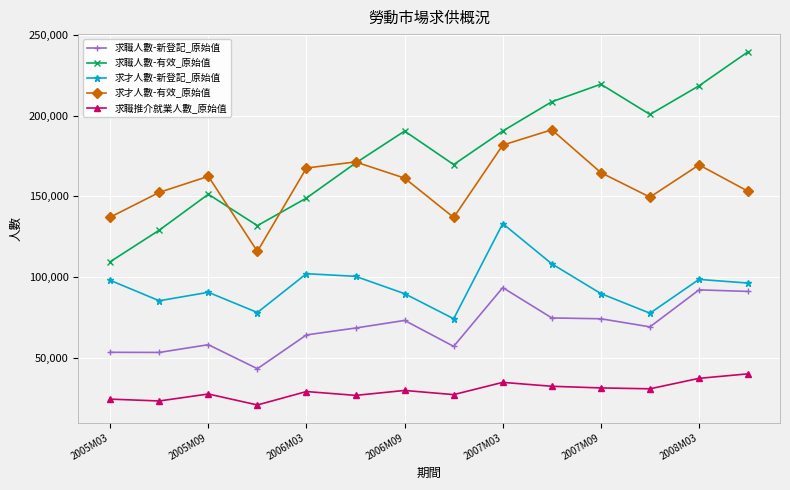

True or false: 求才人數-新登記_原始值 and 求才人數-有效_原始值 cross at least once.

False